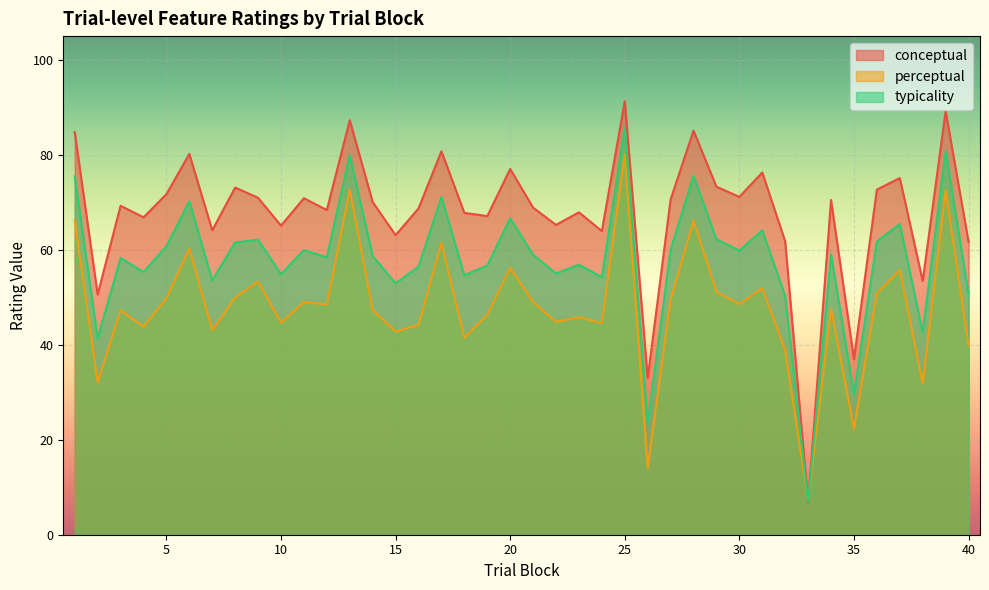

At which category is the sum across all series the highest?

25